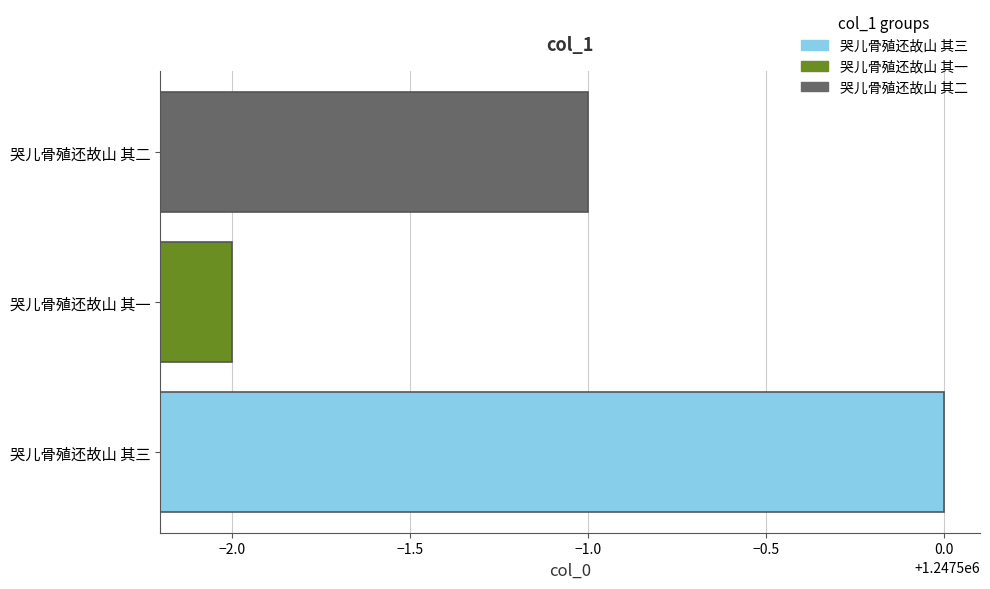

How many bars are there in total?

3